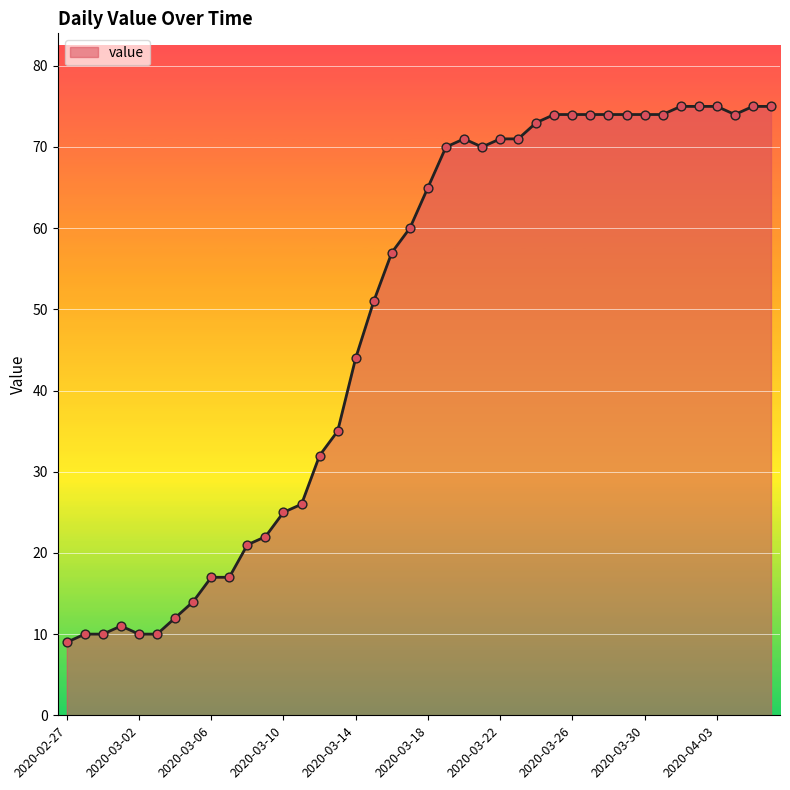

What is the difference between the maximum and minimum values?

66